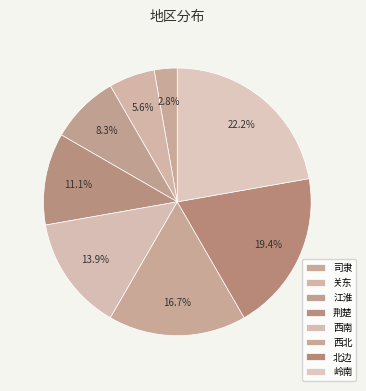

How many slices are in this pie chart?

8